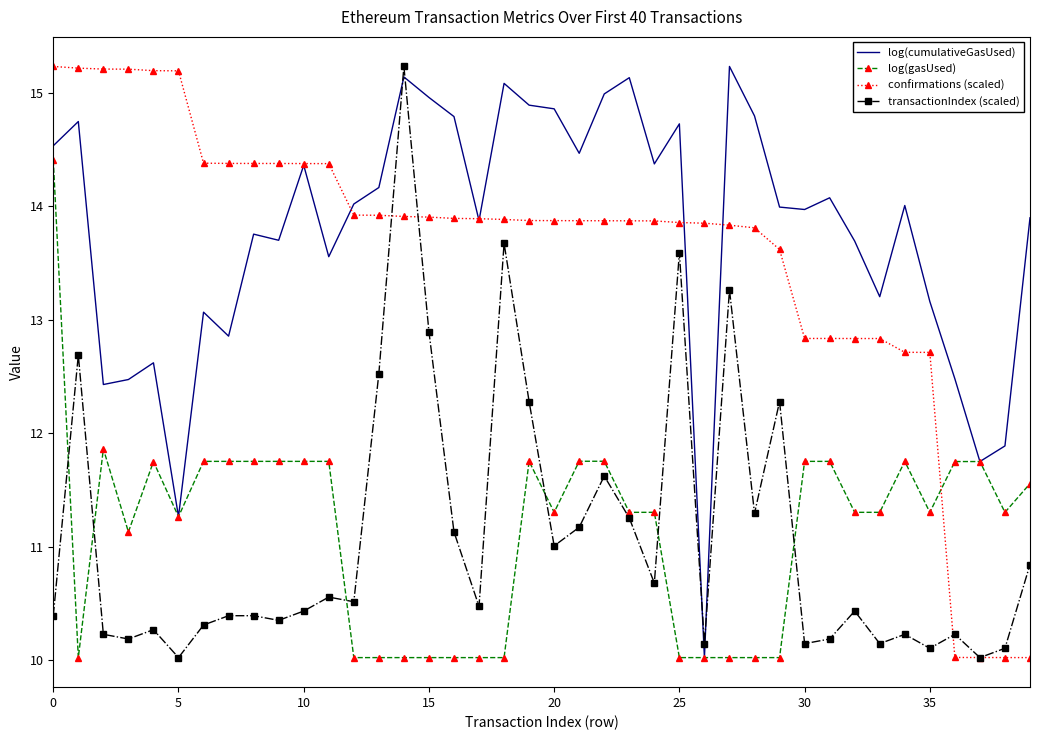

What is the highest value of the log(gasUsed) series?

14.4